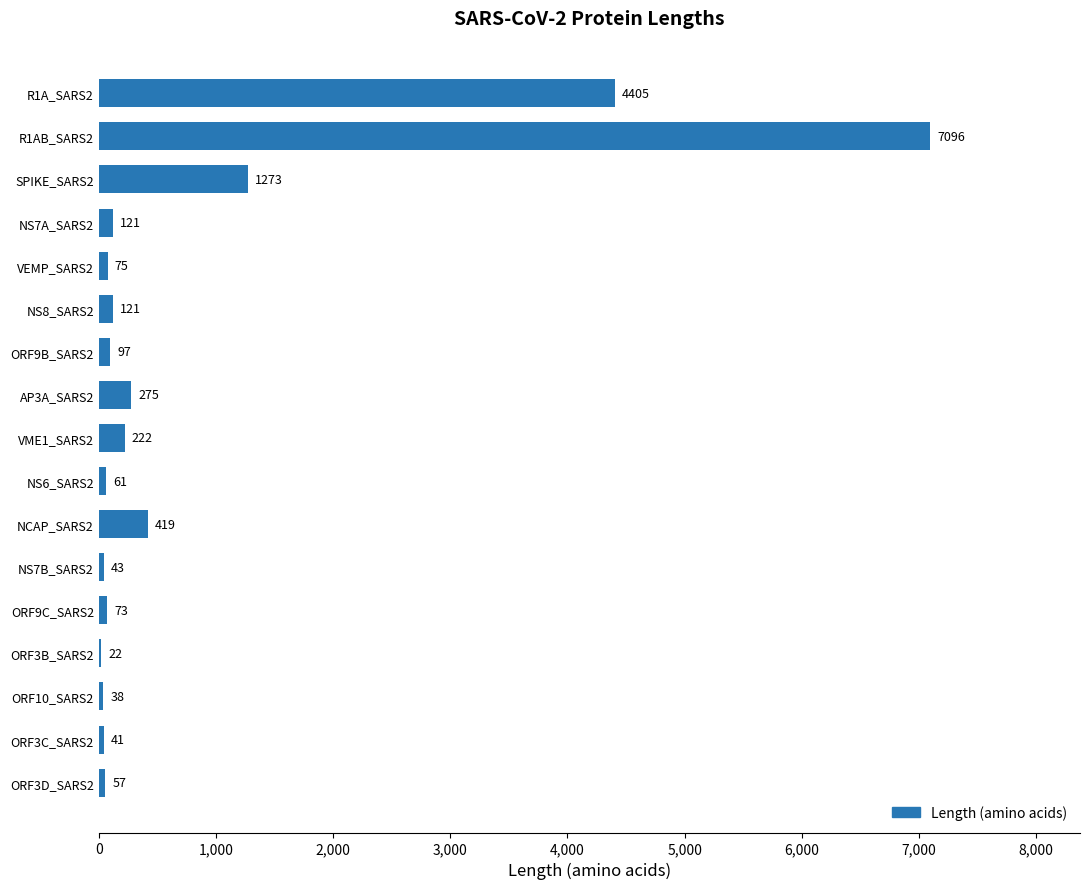

Are the bars horizontal?

Yes